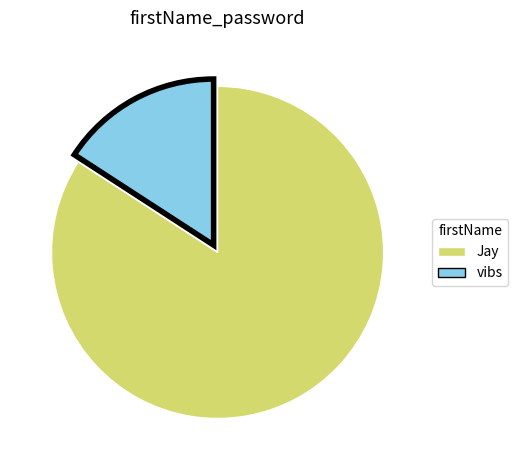

The vibs slice represents 26% of the pie. True or false?

False